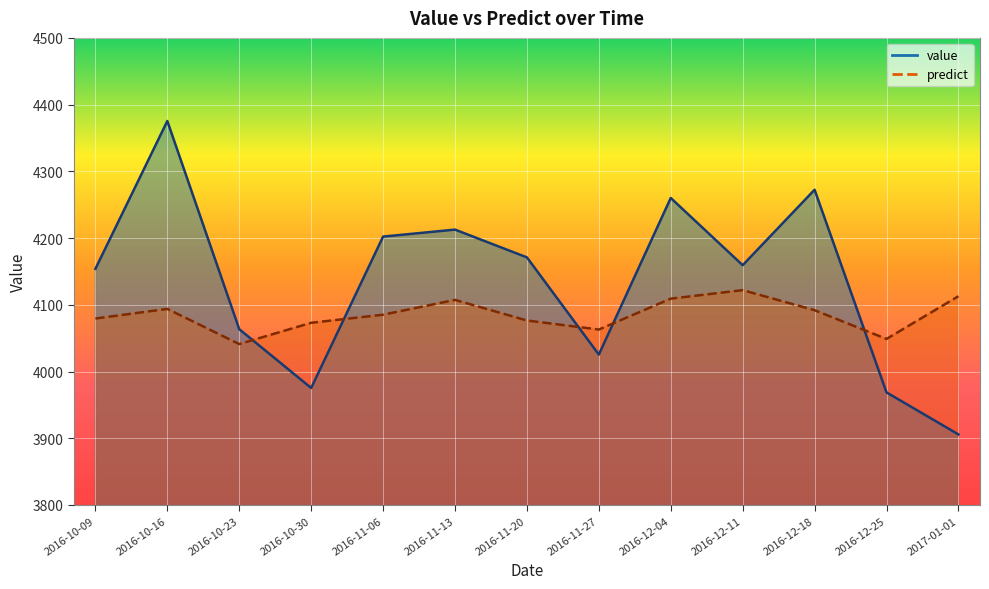

At which category does value reach its first local valley?

2016-10-30